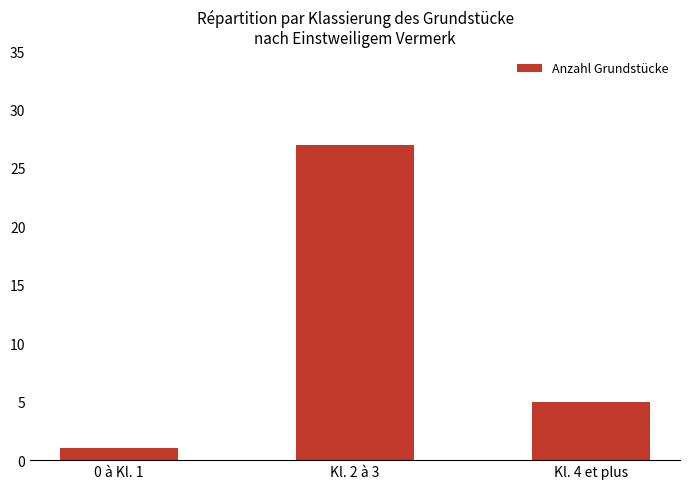

Reading left to right, what are all the values shown in this chart?

0 à Kl. 1=1	Kl. 2 à 3=27	Kl. 4 et plus=5